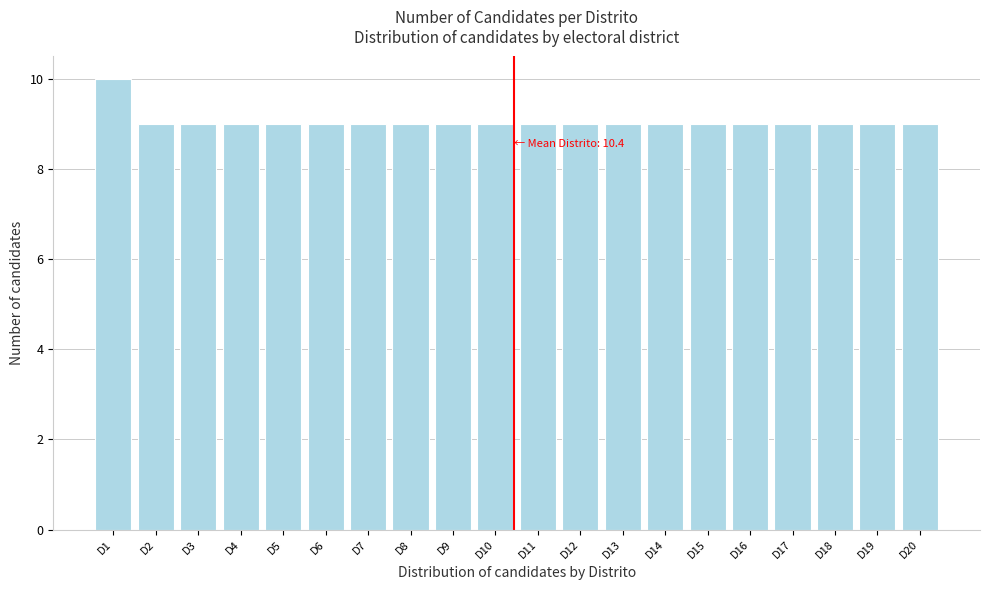

Reading left to right, what are all the values shown in this chart?

10	9	9	9	9	9	9	9	9	9	9	9	9	9	9	9	9	9	9	9